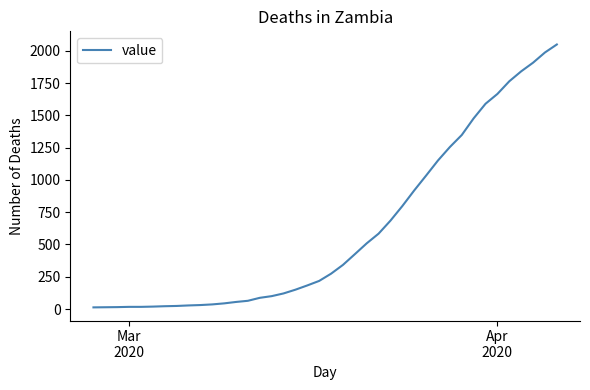

What is the greatest value displayed?

2049